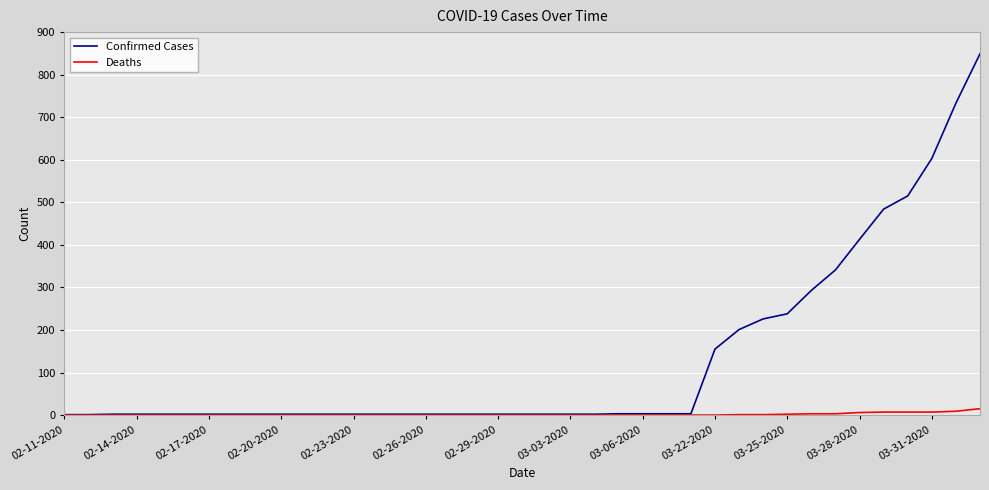

What is the average value of the Confirmed Cases series?

131